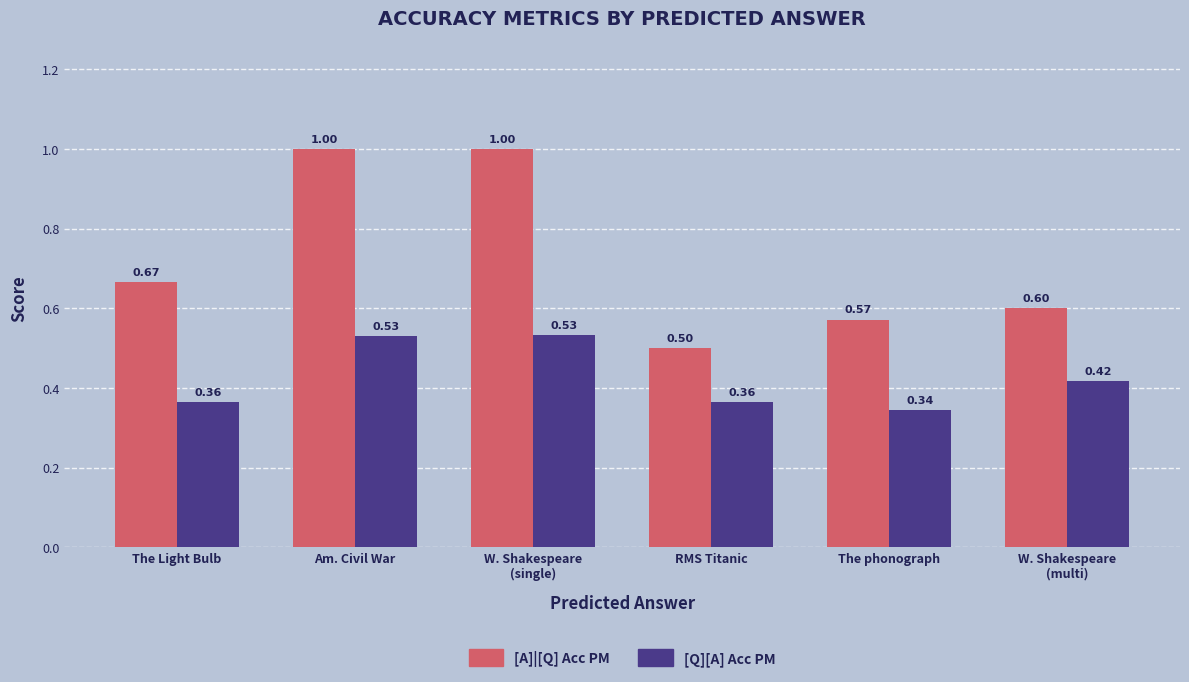

At which label is [A]|[Q] Acc PM closest to 0?

RMS Titanic